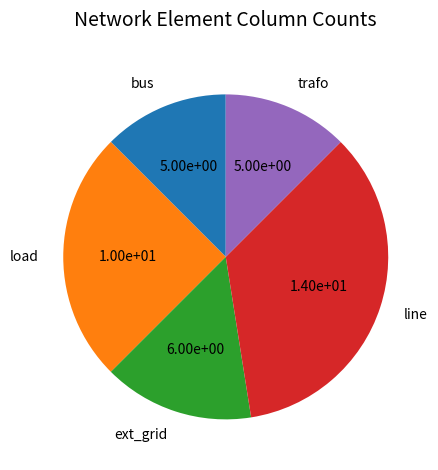

True or false: load accounts for 25% of the total.

True